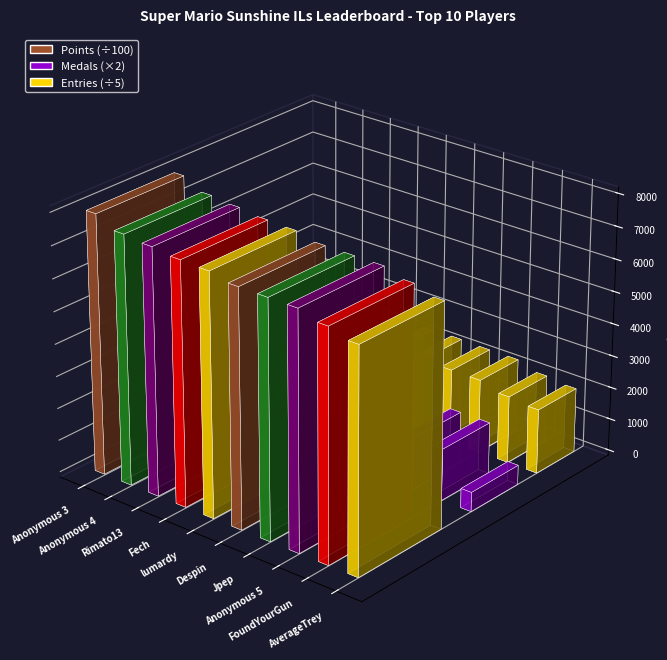

Reading left to right, what are all the values shown in this chart?

Points: 8026	7707	7625	7532	7499	7339	7330	7323	7115	6904
Medals: 19	9	8	14	9	3	3	8	8	3
Entries: 115	116	115	114	114	115	114	114	104	100